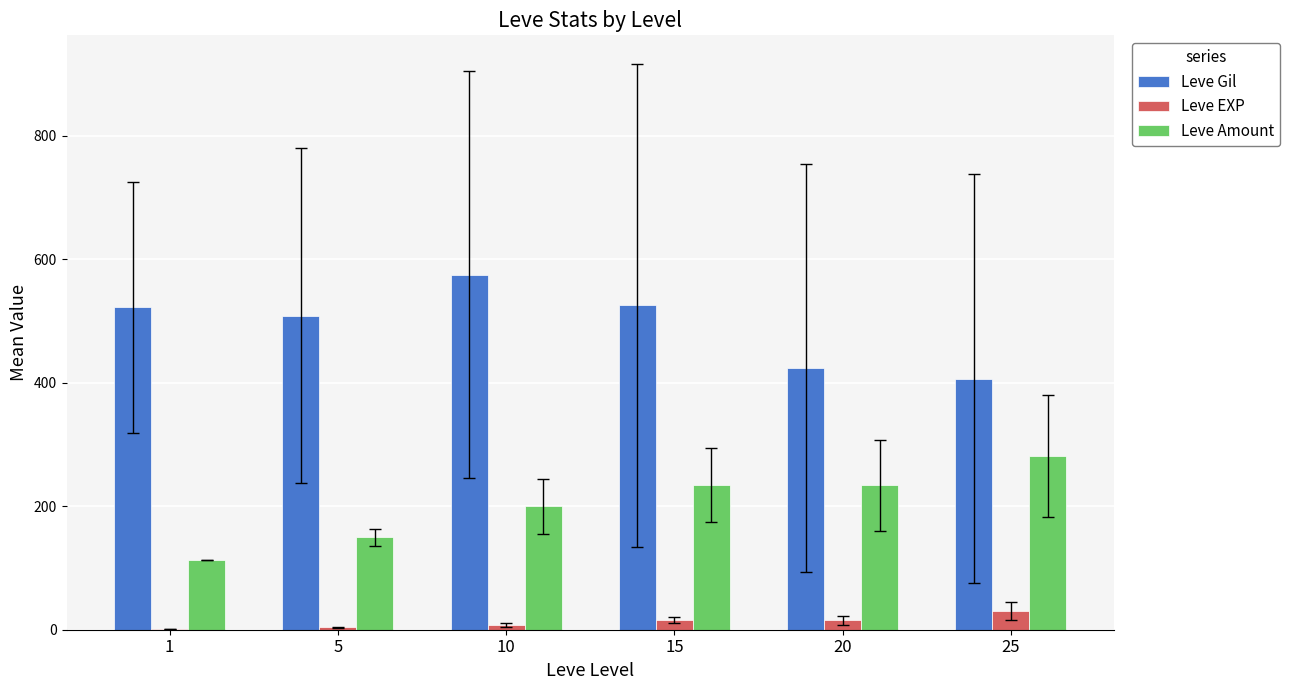

Is the value of Leve Amount at 15 greater than the value of Leve EXP at 1?

Yes